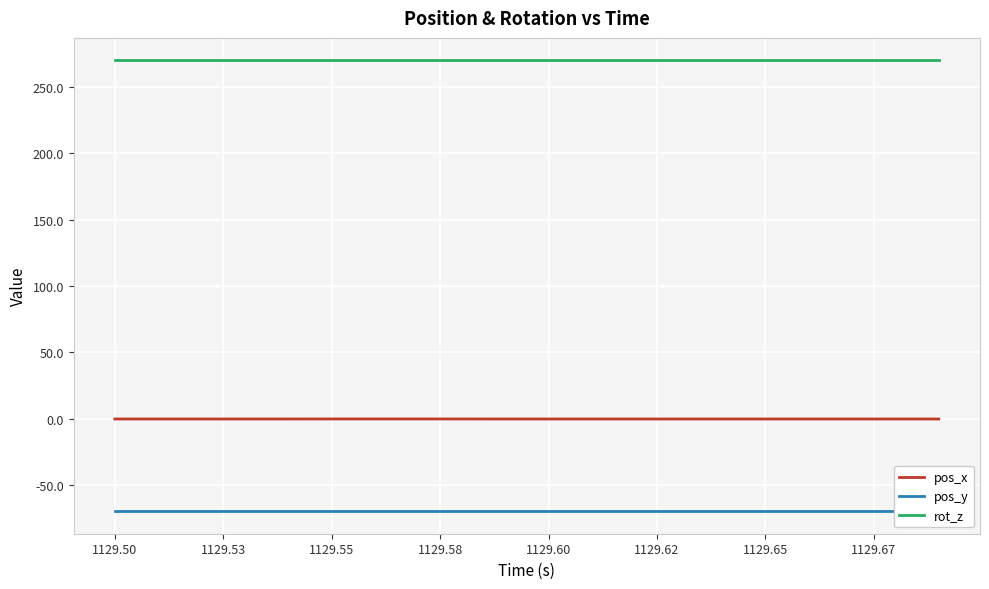

Is this an area chart (filled region under the line)?

No